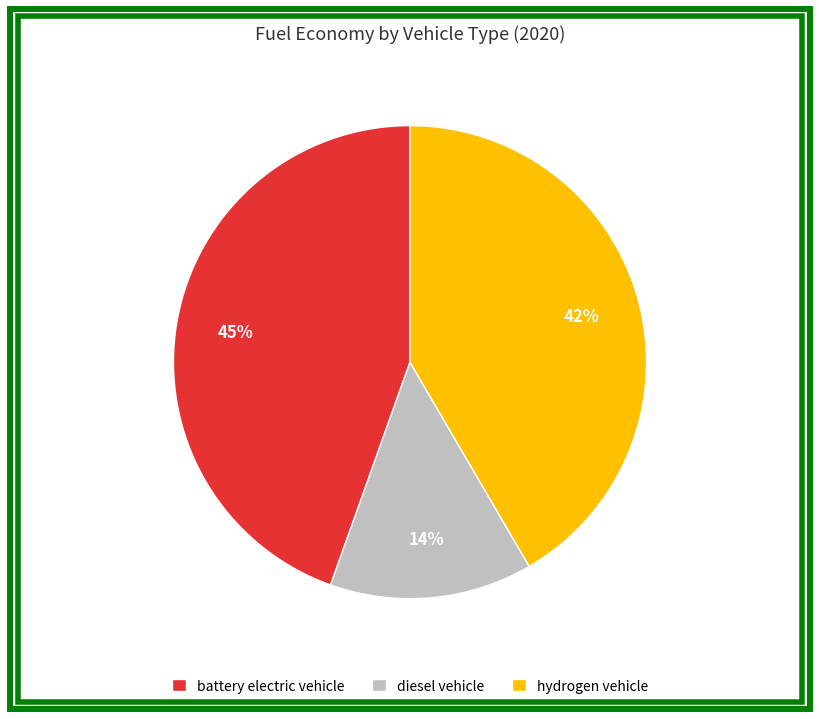

Is the sum of battery electric vehicle and hydrogen vehicle greater than half?

Yes